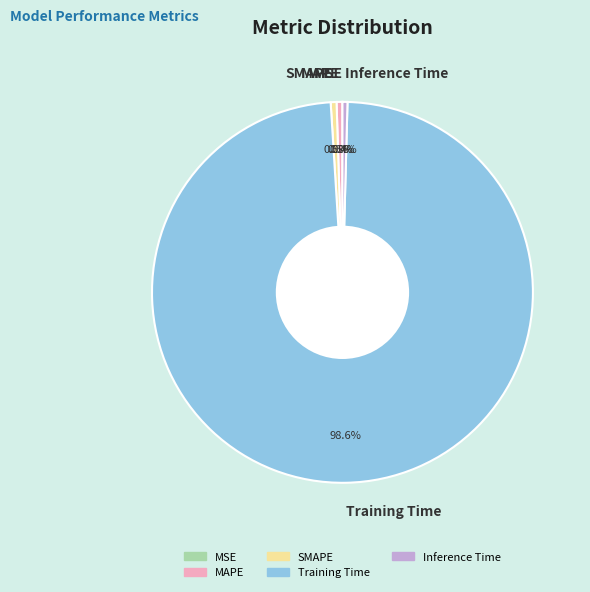

What is the largest slice in the pie chart?

Training Time